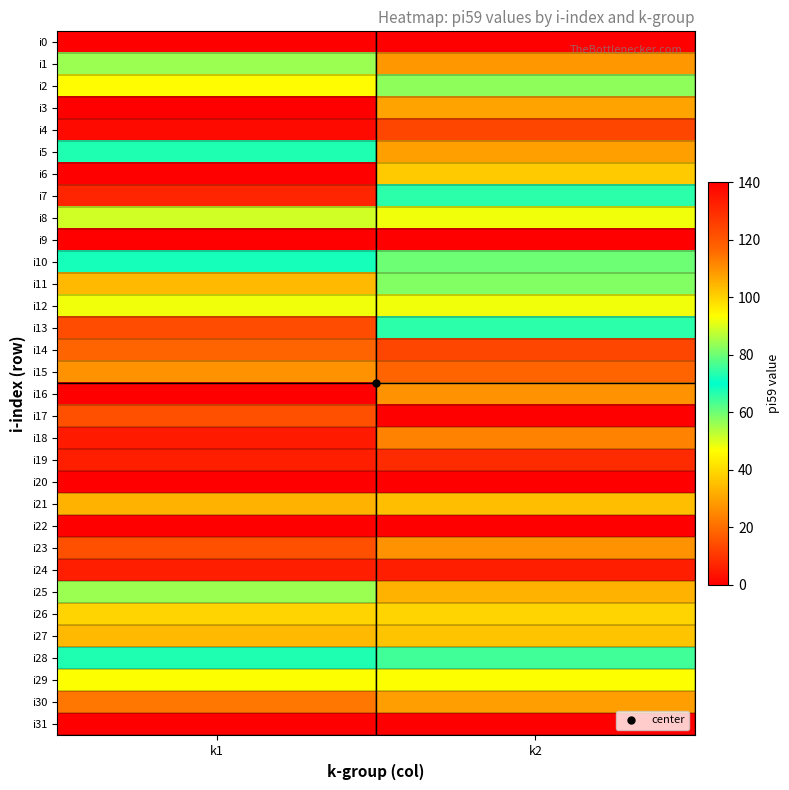

Reading left to right, list all the values displayed in this chart.

i0: k1=0	k2=0
i1: k1=84	k2=28
i2: k1=46	k2=83
i3: k1=0	k2=30
i4: k1=2	k2=13
i5: k1=73	k2=108
i6: k1=0	k2=37
i7: k1=7	k2=66
i8: k1=51	k2=48
i9: k1=0	k2=0
i10: k1=68	k2=60
i11: k1=34	k2=58
i12: k1=48	k2=48
i13: k1=14	k2=66
i14: k1=117	k2=13
i15: k1=27	k2=117
i16: k1=140	k2=27
i17: k1=15	k2=140
i18: k1=5	k2=24
i19: k1=6	k2=8
i20: k1=0	k2=0
i21: k1=33	k2=35
i22: k1=0	k2=0
i23: k1=15	k2=27
i24: k1=6	k2=6
i25: k1=56	k2=33
i26: k1=39	k2=39
i27: k1=34	k2=36
i28: k1=67	k2=76
i29: k1=47	k2=47
i30: k1=22	k2=29
i31: k1=0	k2=0